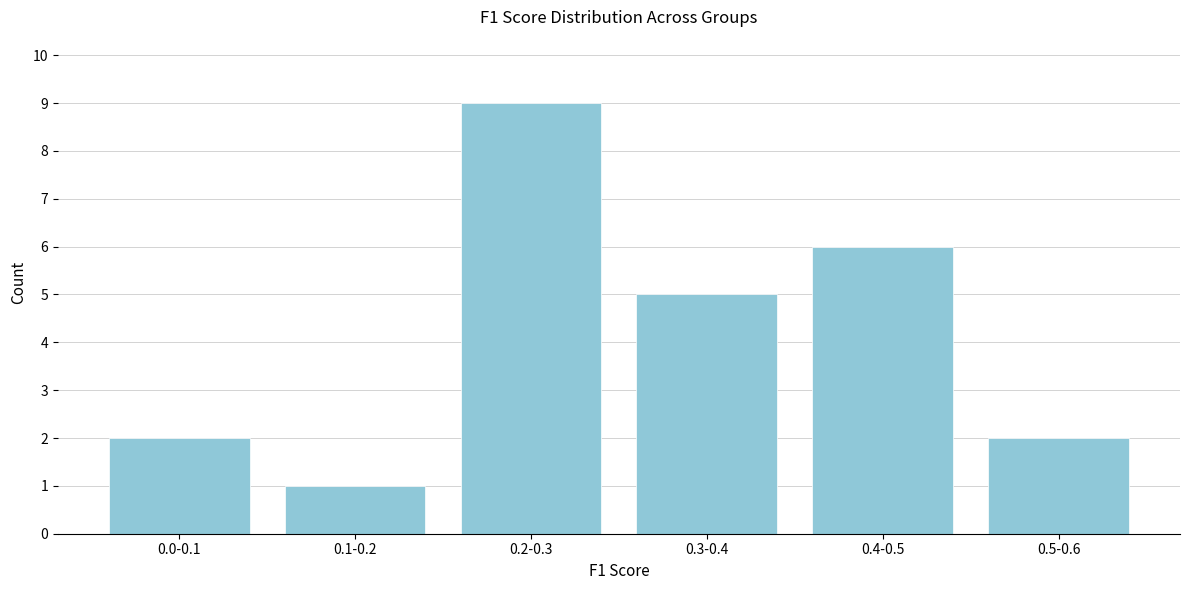

Reading left to right, transcribe all the data shown in this chart.

2	1	9	5	6	2